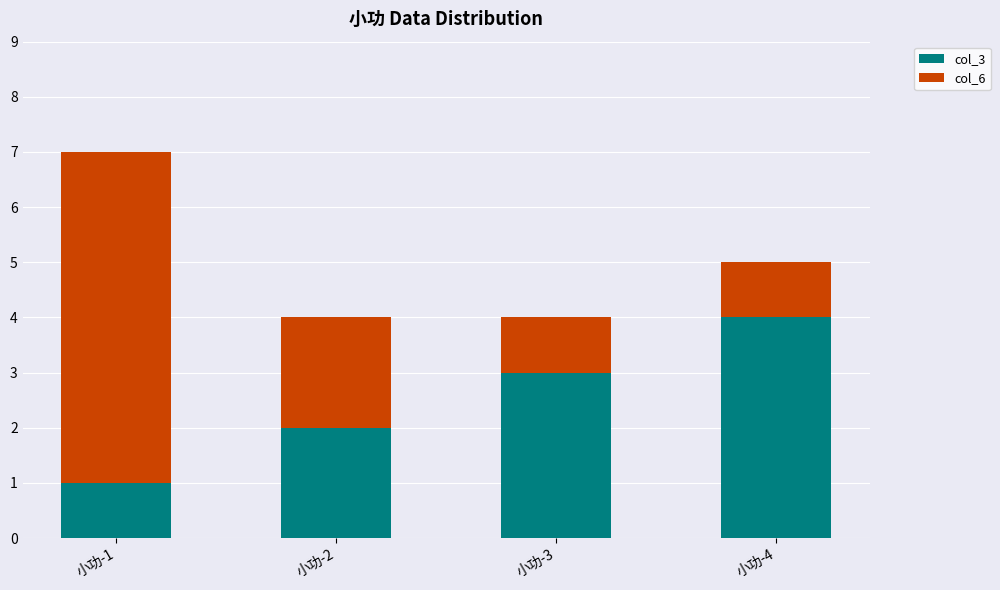

At which category is the sum across all series the highest?

小功-1